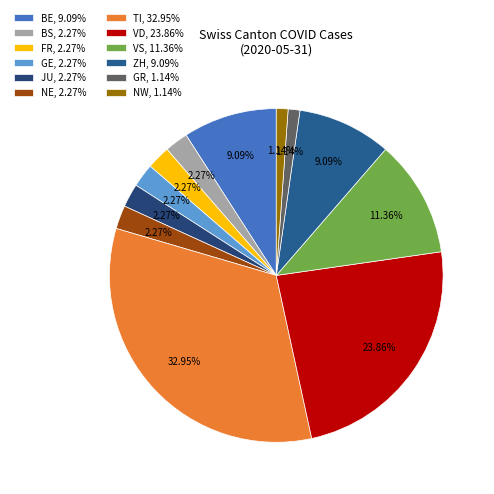

Count the number of slices in the pie.

12